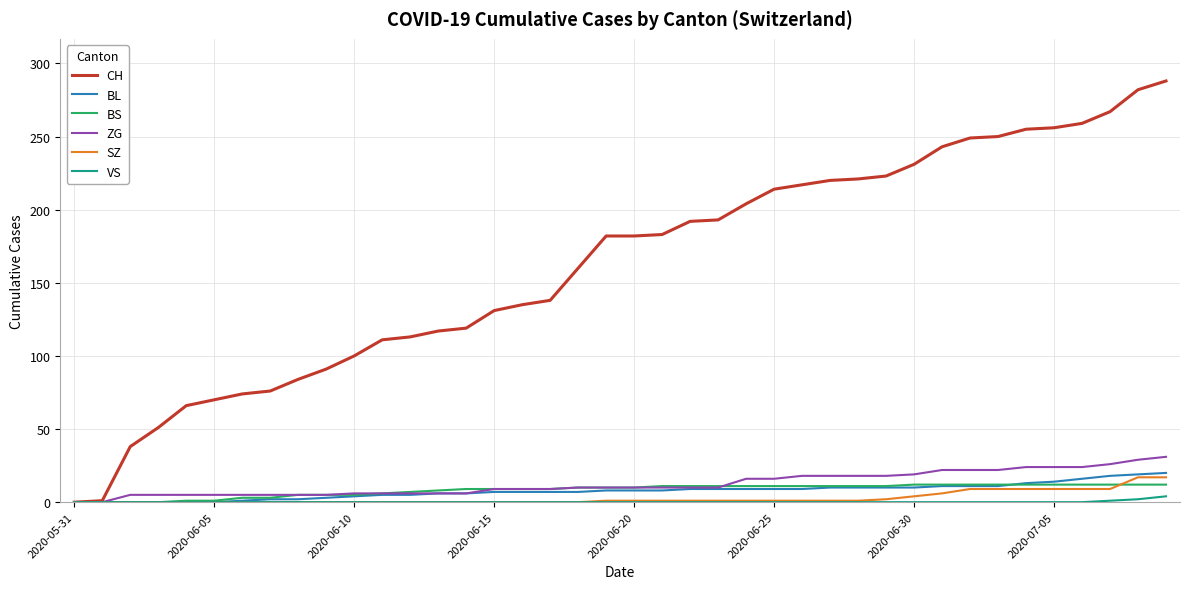

Which series has the widest spread of values?

CH